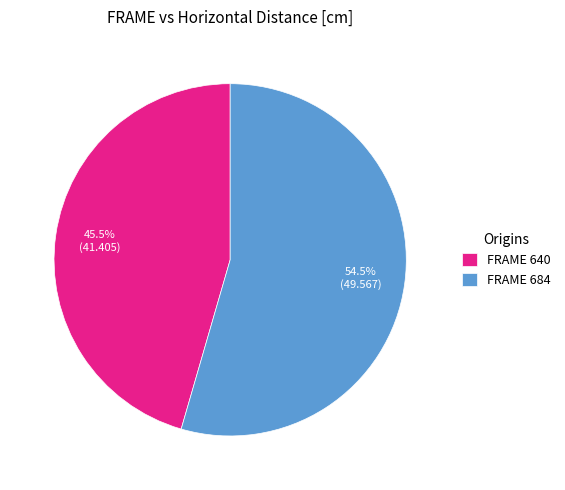

What is the total percentage of FRAME 640 and FRAME 684?

100.0%